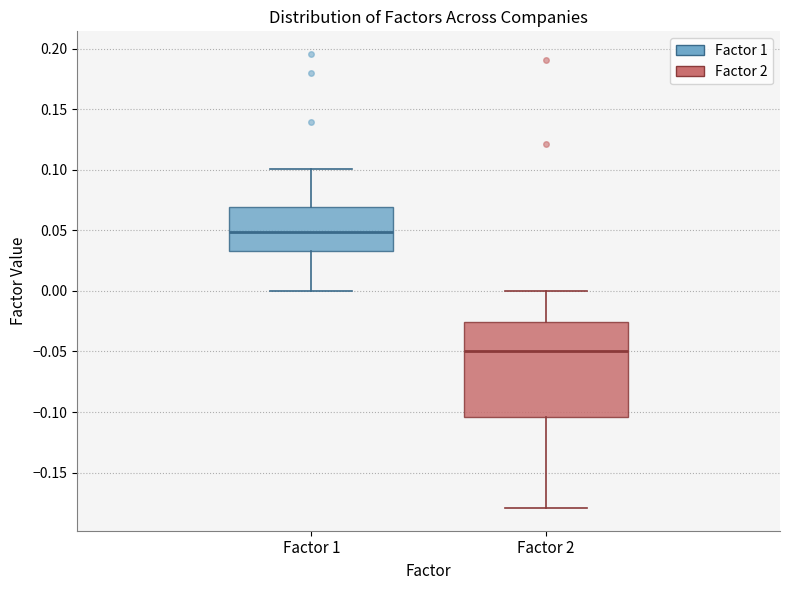

Reading left to right, transcribe this box plot: for each box, give where its median line is, the range the box spans, and where its two whiskers end, as read against the y-axis. The values are not printed on the chart, so give them approximately, as read against the axis.

Factor 1: median 0.050, box 0.035 to 0.070, whiskers 0.000 to 0.100
Factor 2: median -0.050, box -0.105 to -0.025, whiskers -0.180 to 0.000